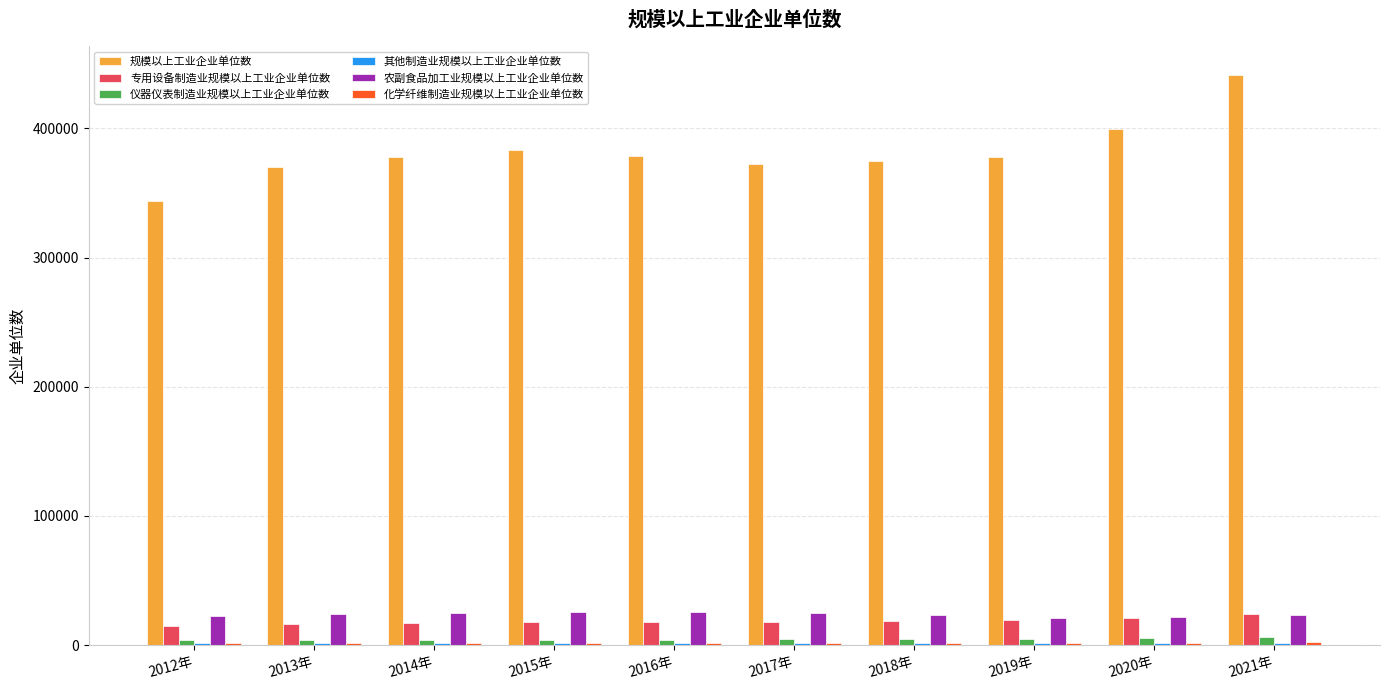

Which series has the largest range (max minus min)?

规模以上工业企业单位数